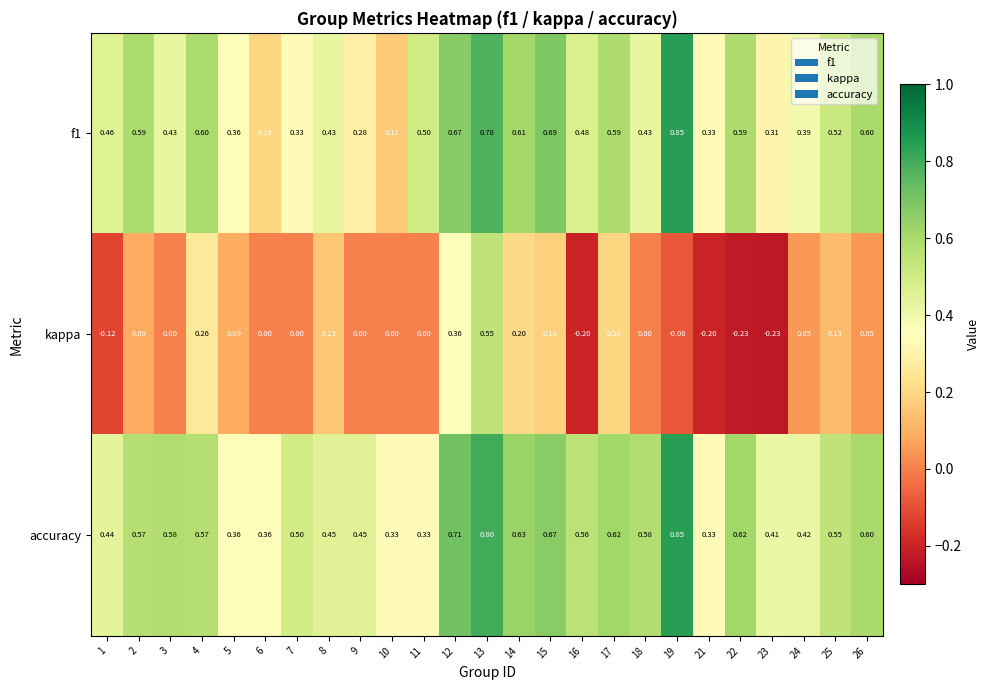

Is the value of kappa at 8 greater than the value of accuracy at 13?

No